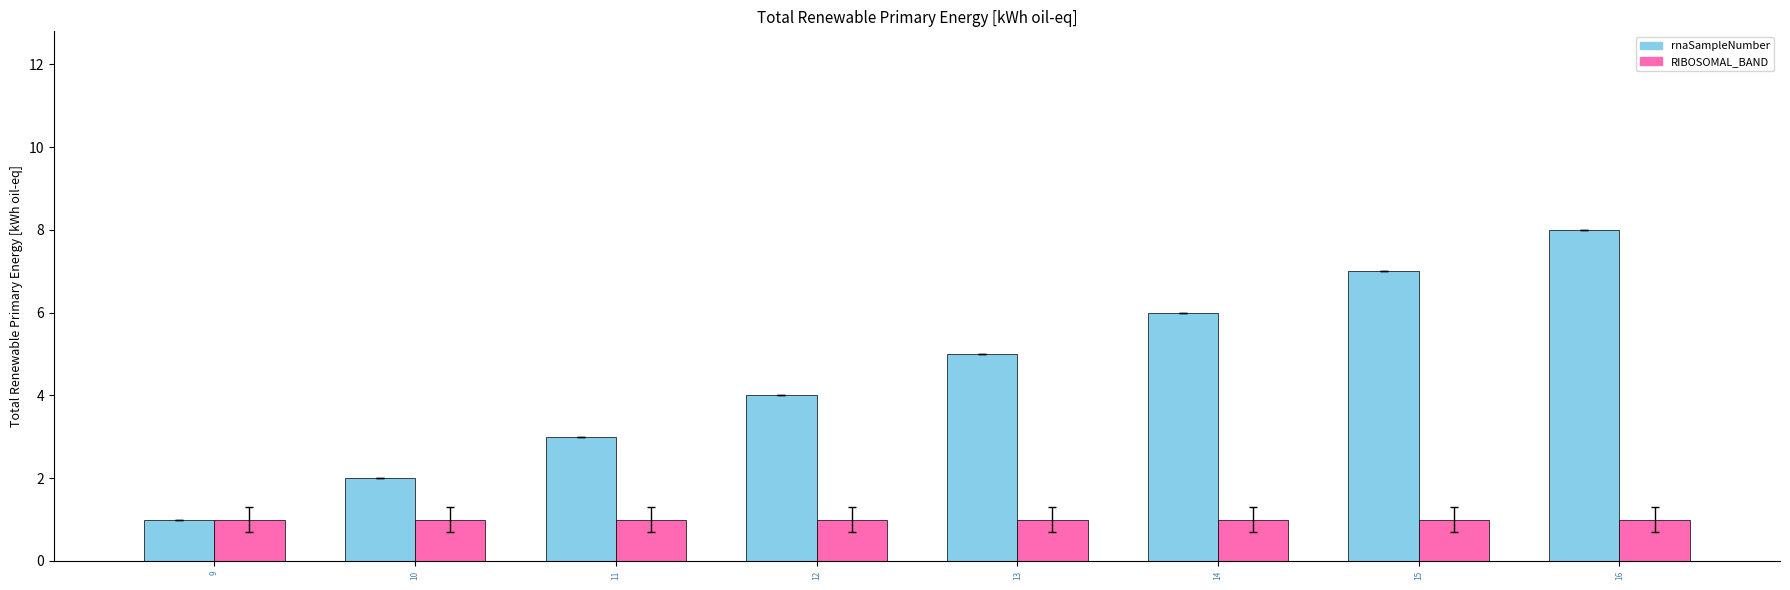

Which category has the lowest value in the rnaSampleNumber series?

9